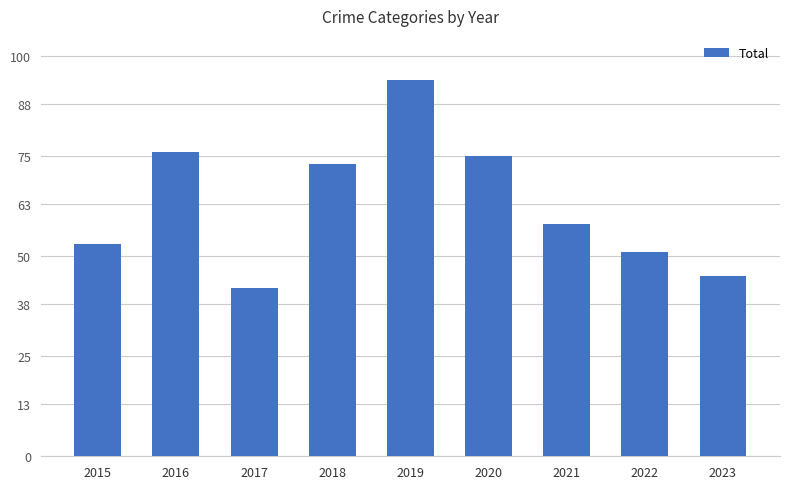

Reading left to right, transcribe all the data shown in this chart.

53	76	42	73	94	75	58	51	45